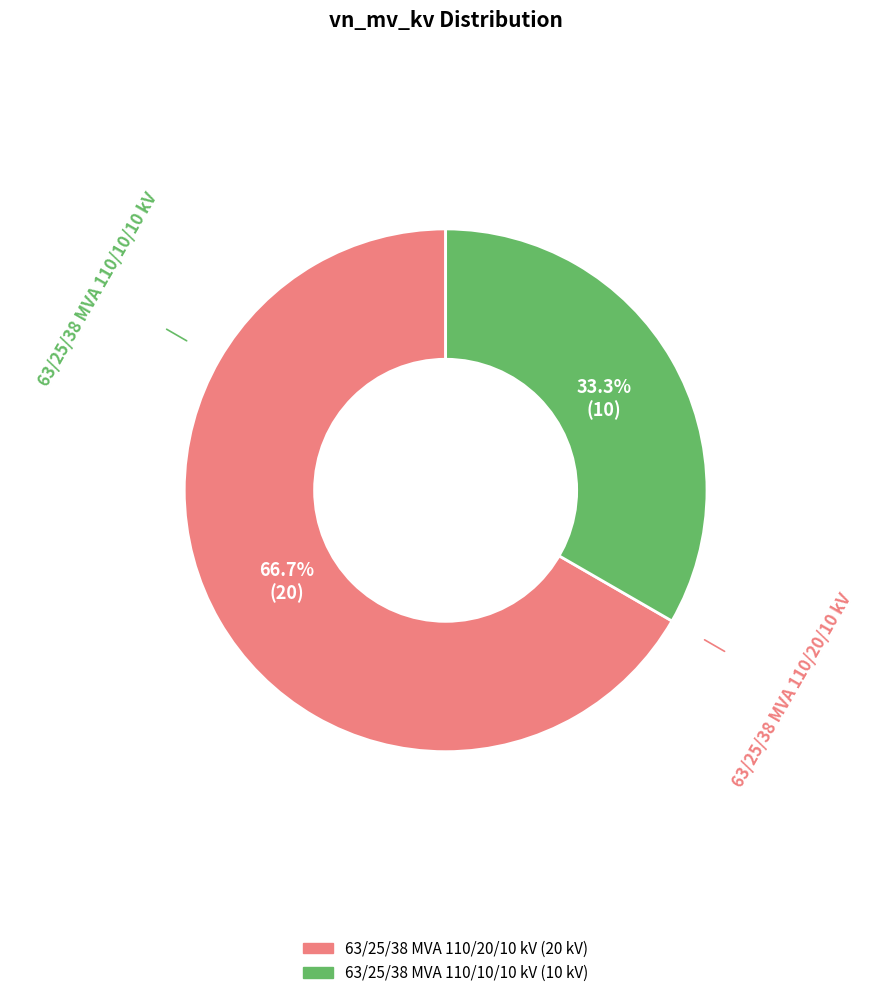

Combined, do 63/25/38 MVA 110/10/10 kV and 63/25/38 MVA 110/20/10 kV account for over 50%?

Yes